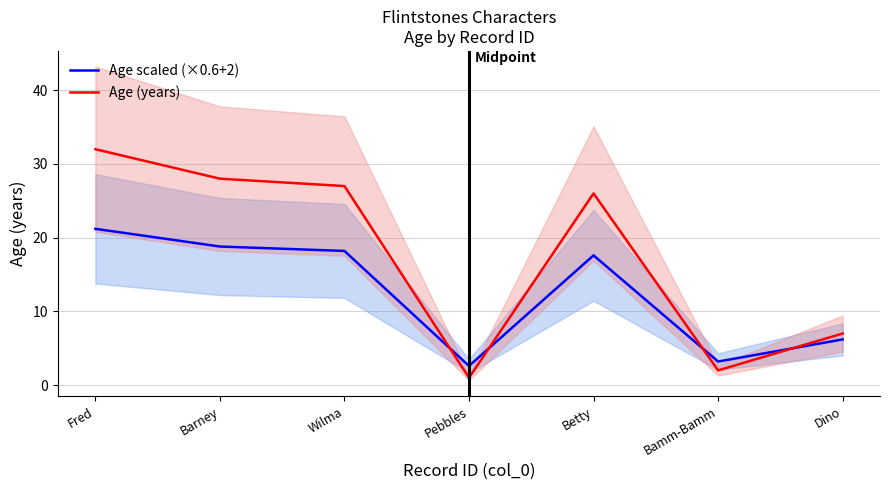

How many lines are shown in the chart?

2